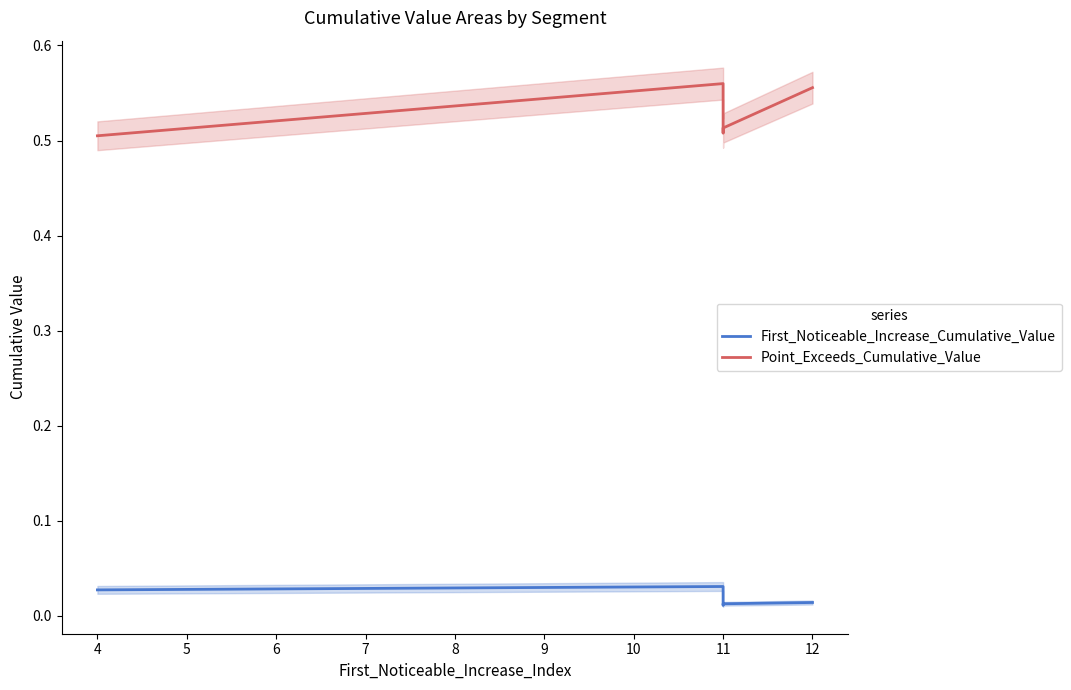

What is the total value across all series at 11?

0.6